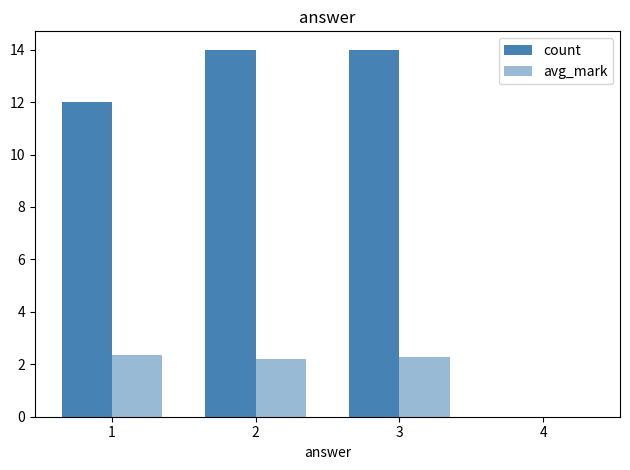

How many values in avg_mark are above zero?

3